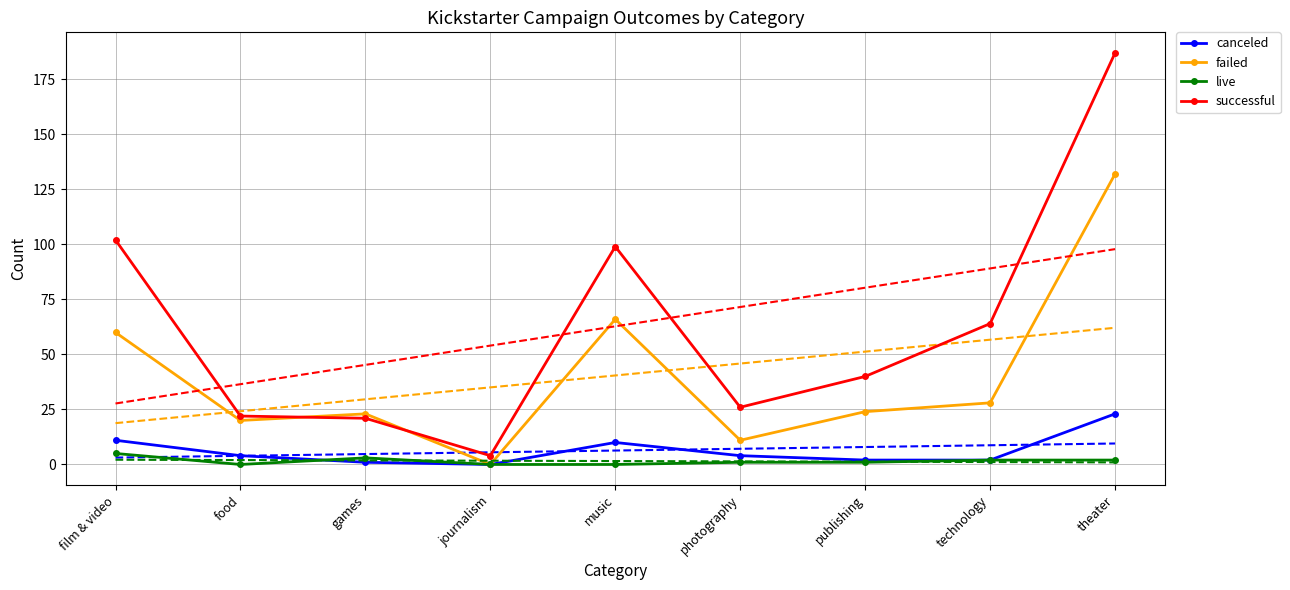

Where is the first local maximum for successful?

music